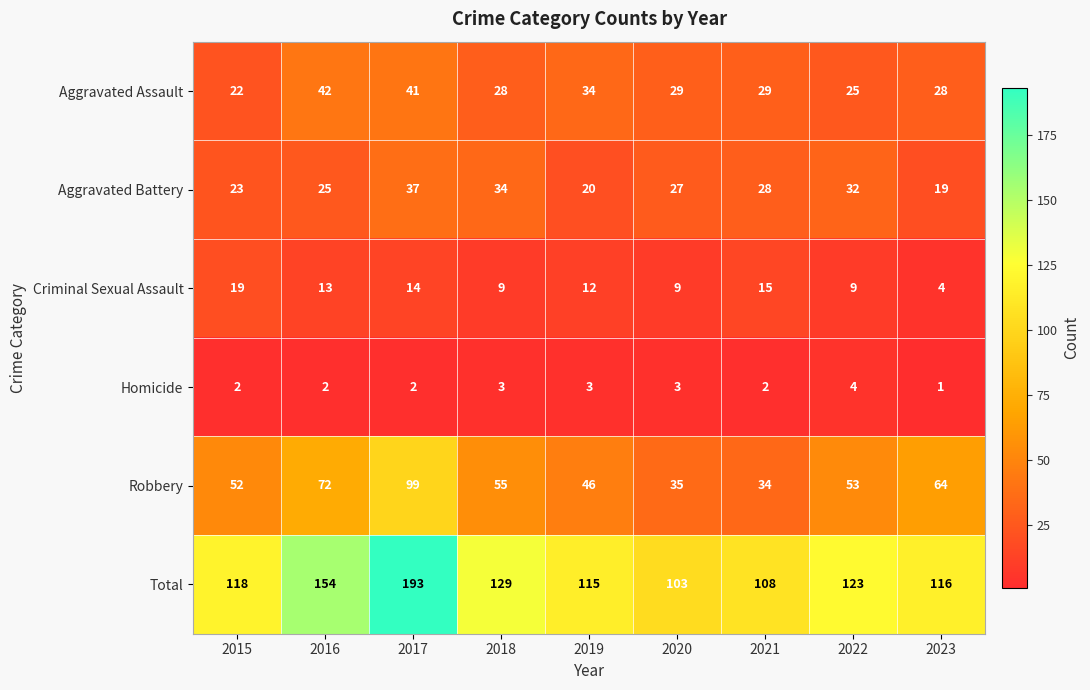

The value of Criminal Sexual Assault at 2015 is 30. True or false?

False